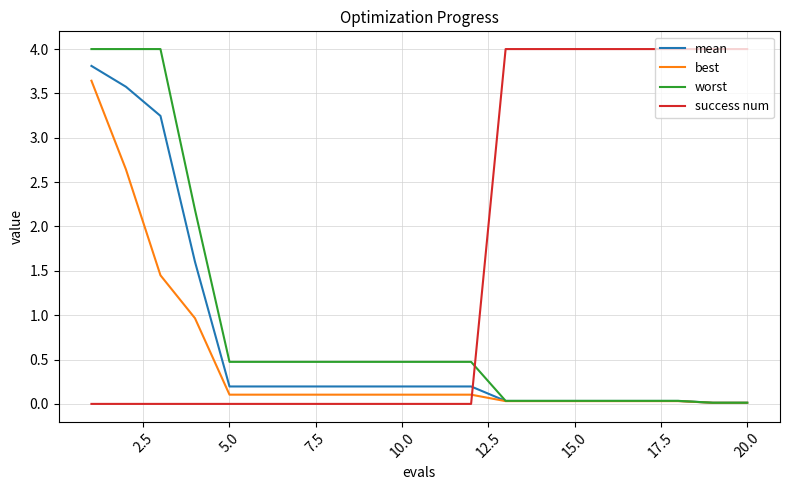

What is the difference between the maximum and minimum values in the best series?

3.6